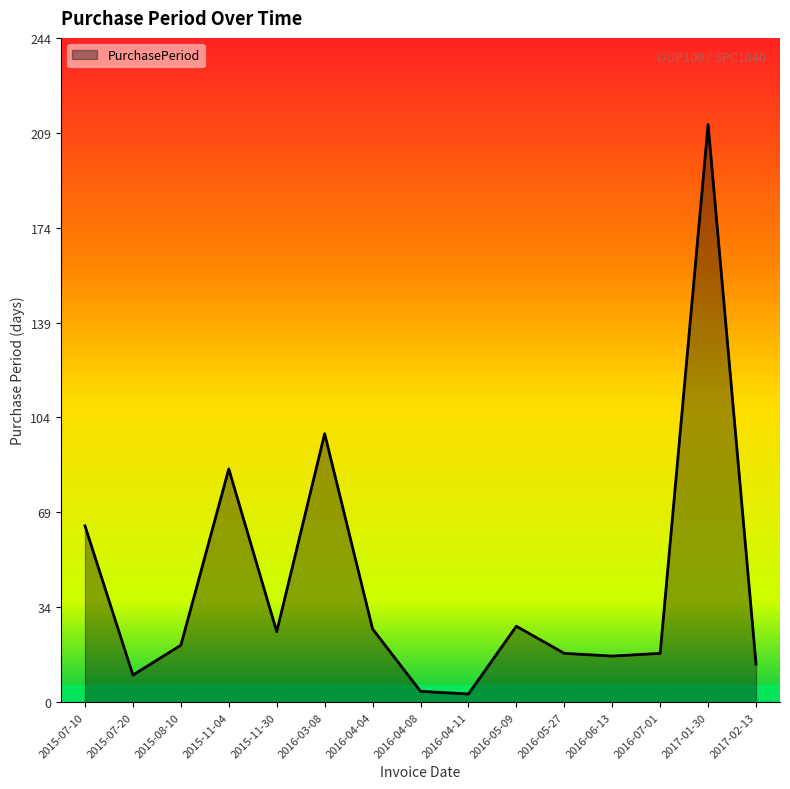

What position from the right is 2015-11-04?

12